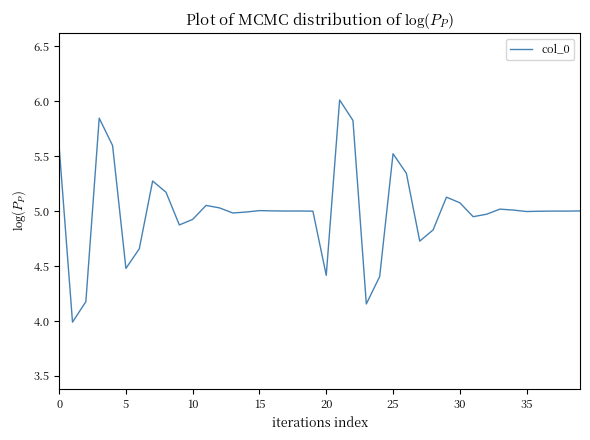

How many lines are shown in the chart?

1